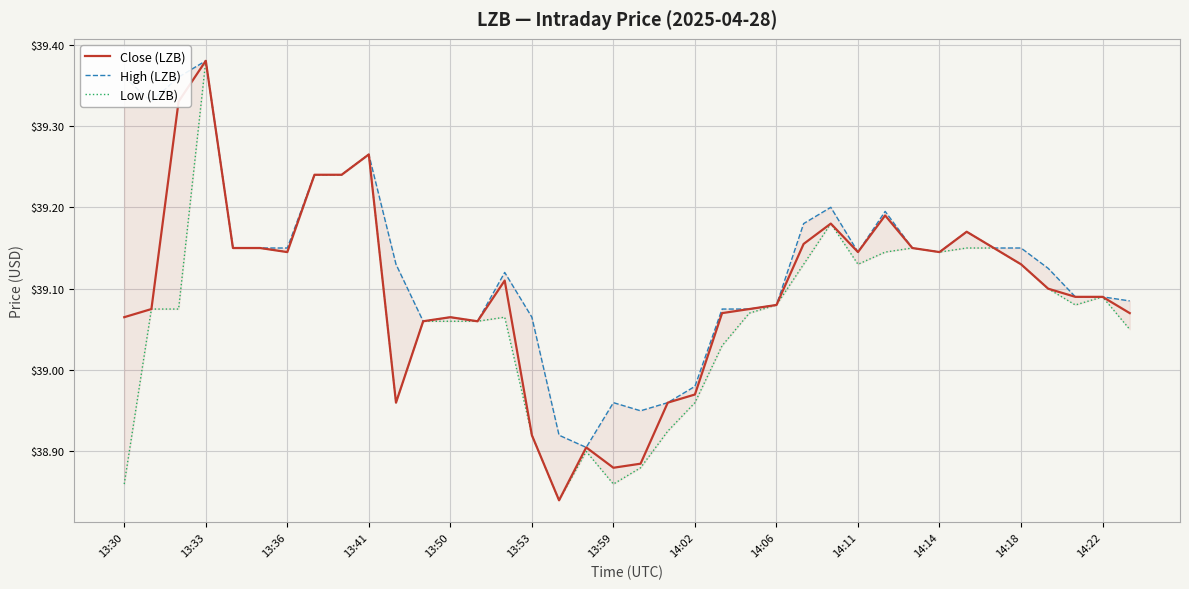

What is the difference between the maximum and minimum values in the High (LZB) series?

0.5